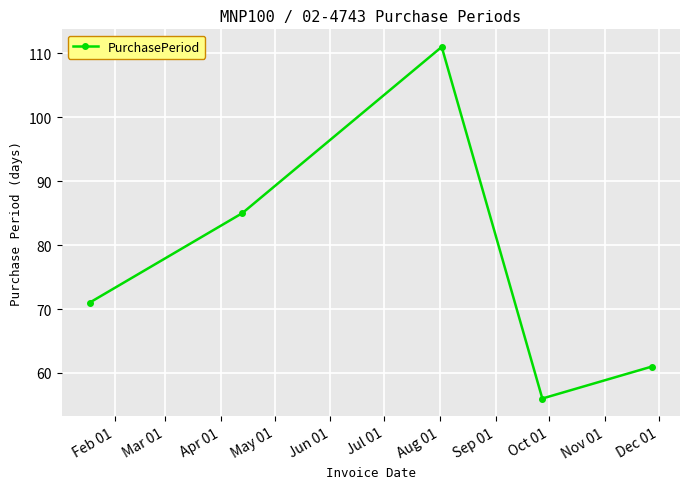

True or false: there are more than 2 points higher than both neighbors.

False